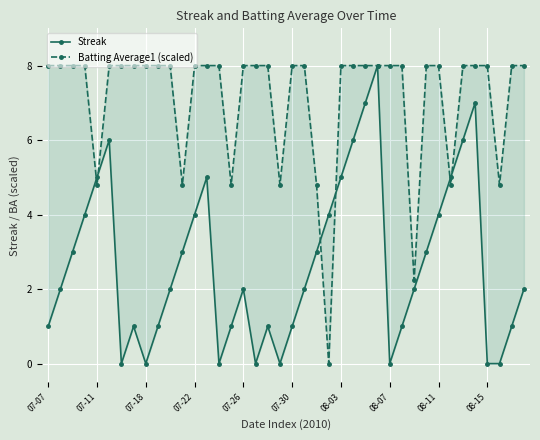

How many intersections are there between Batting Average1 (scaled) and Streak?

6